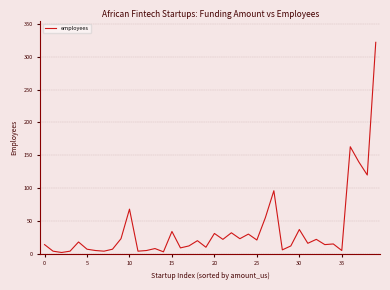

What is the difference between the maximum and minimum values?

320